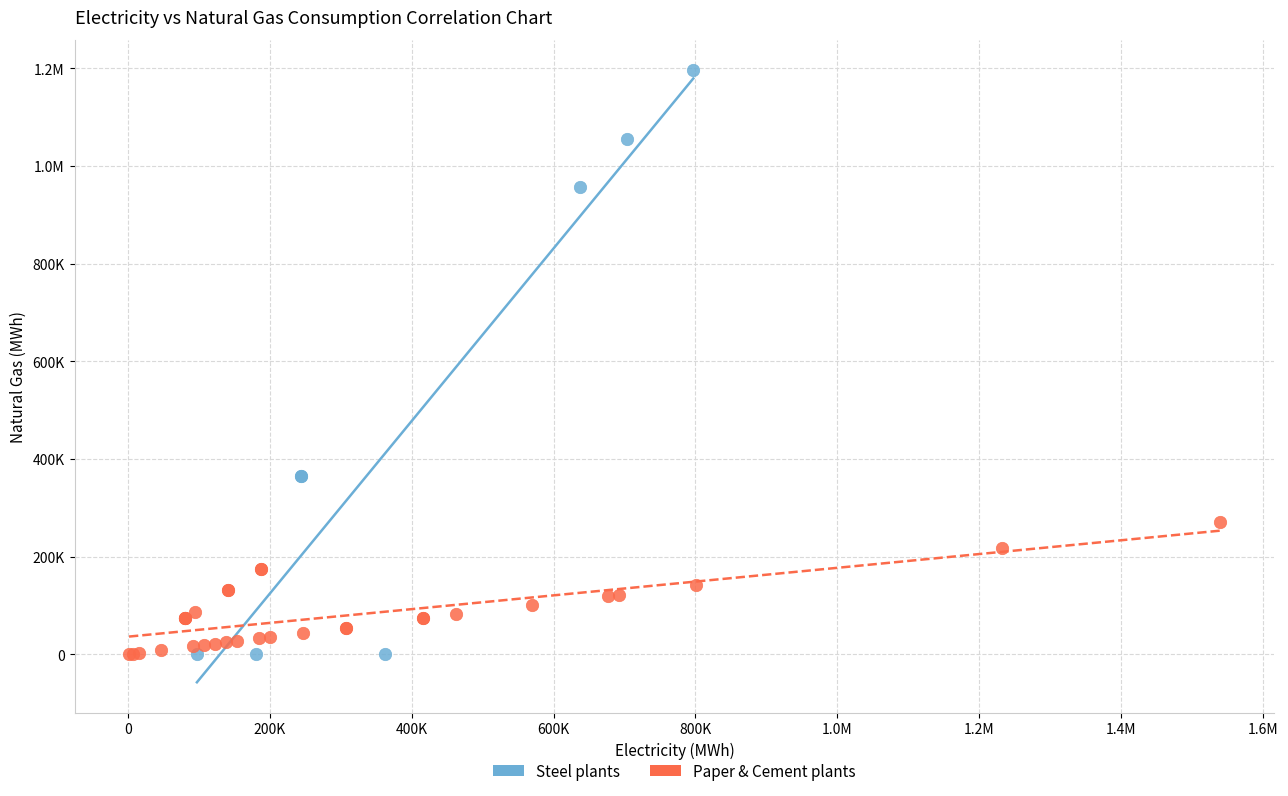

What are all the series names shown in the legend?

Steel plants, Paper & Cement plants